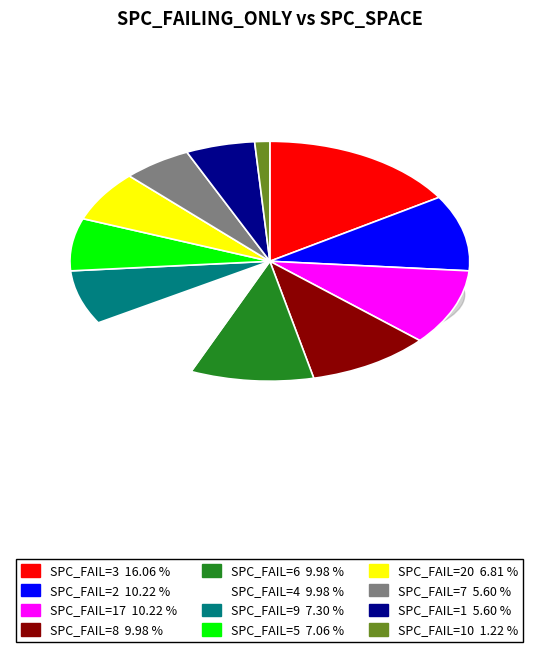

Is there any slice that represents more than half of the pie?

No